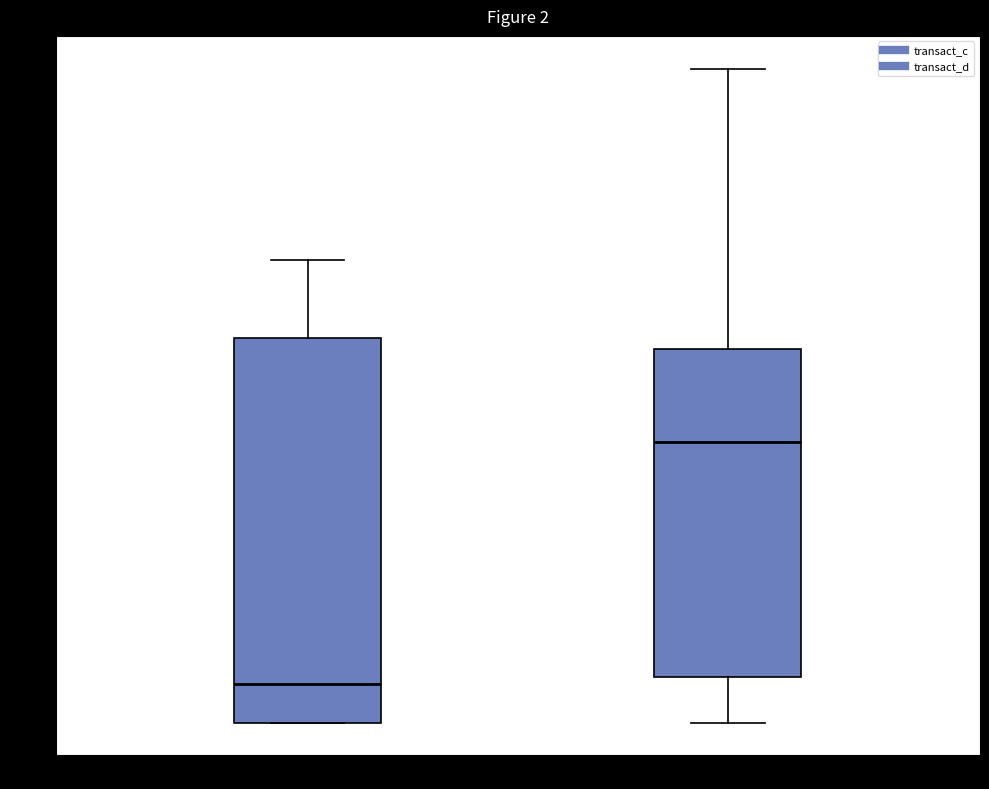

Which box has the lowest median line?

transact_c